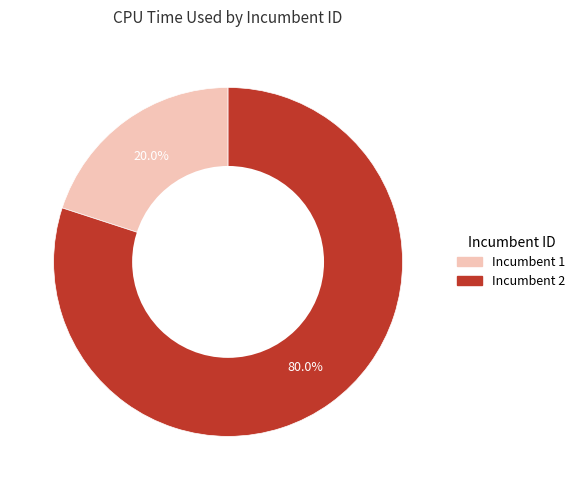

Does any single category account for the majority?

Yes